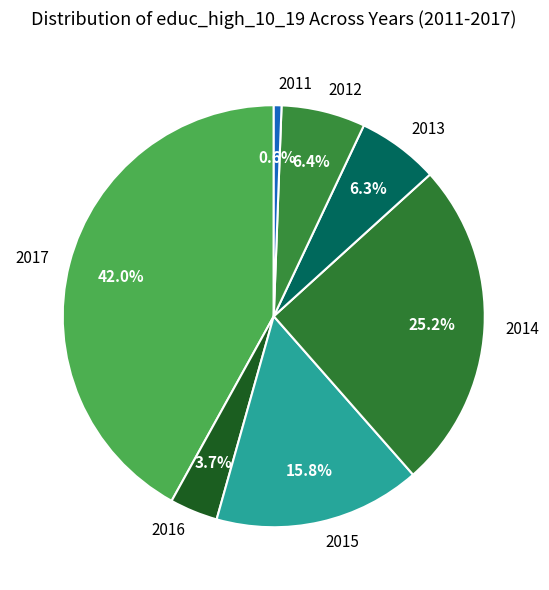

How many segments does this pie chart have?

7